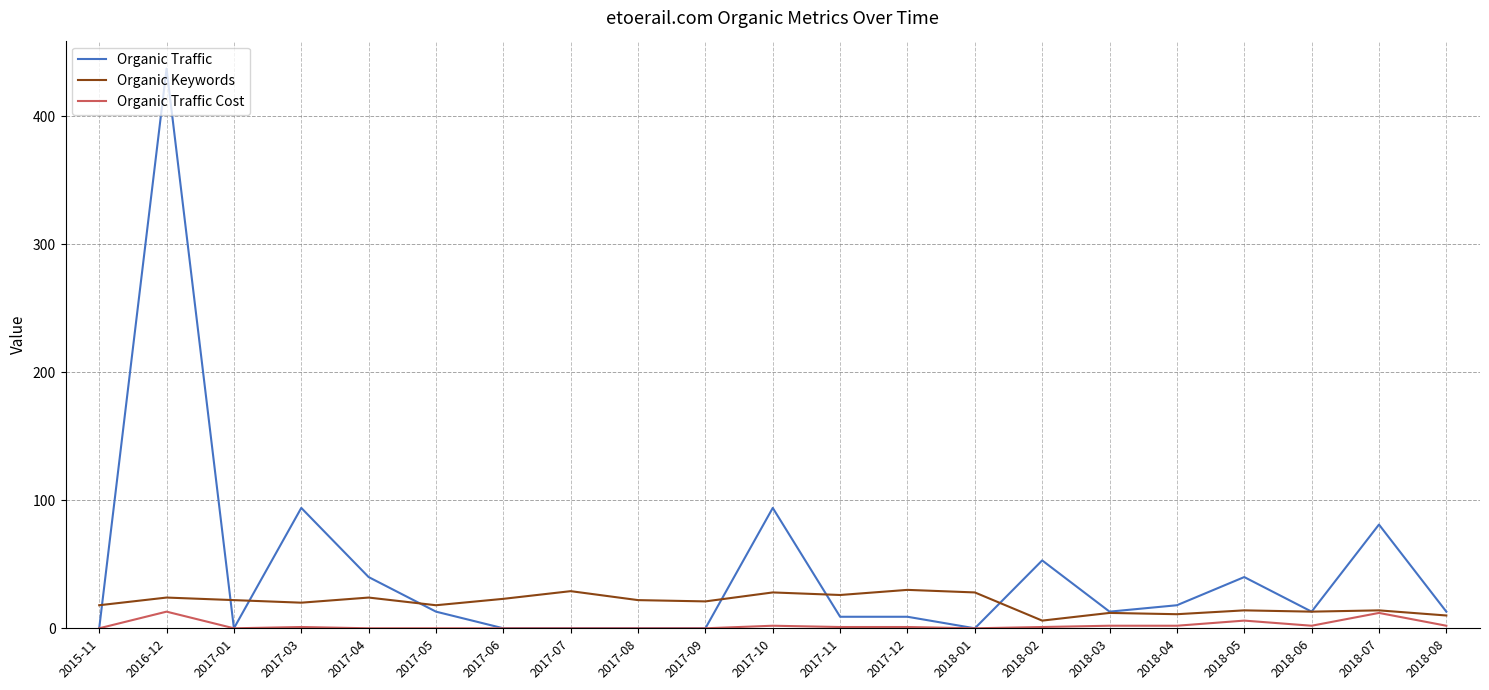

At which category is the sum across all series the highest?

2016-12